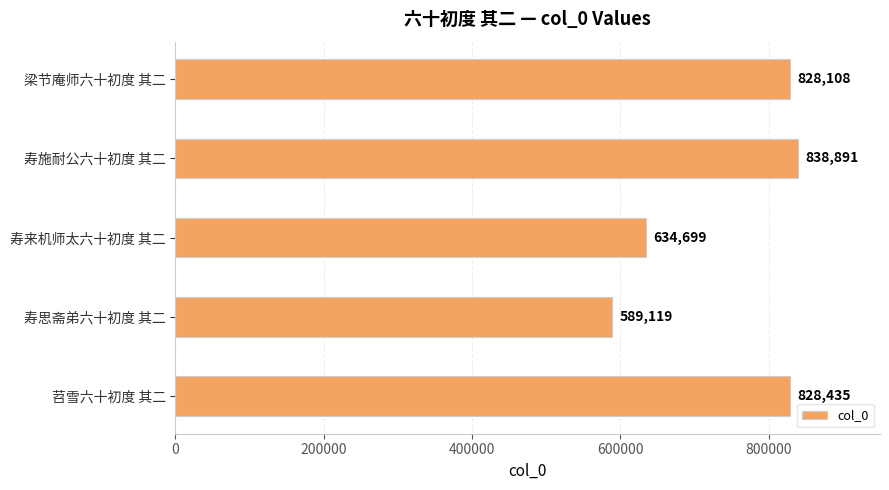

Reading bottom to top, list all the values displayed in this chart.

828435	589119	634699	838891	828108